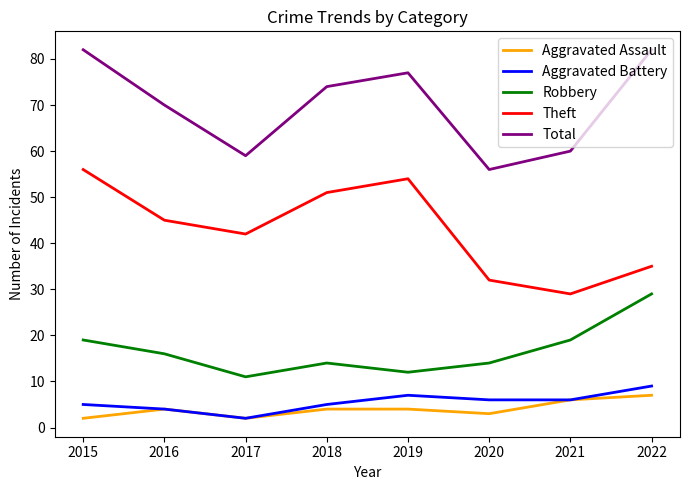

In Total, how many points are lower than both neighbors (excluding endpoints)?

2